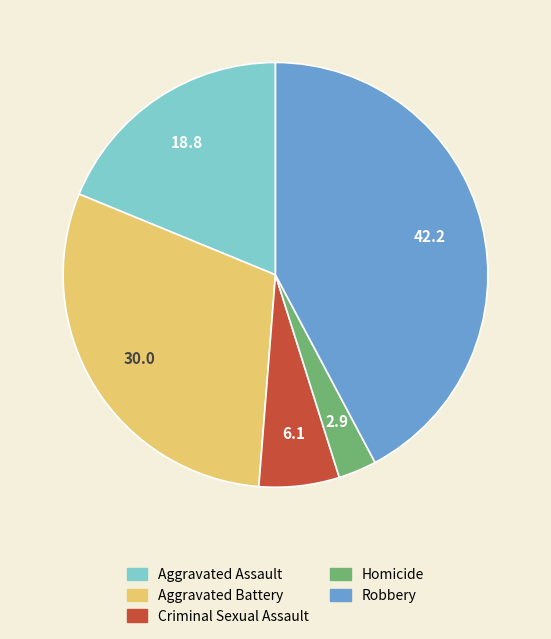

Rank the categories by value from lowest to highest.

Homicide, Criminal Sexual Assault, Aggravated Assault, Aggravated Battery, Robbery